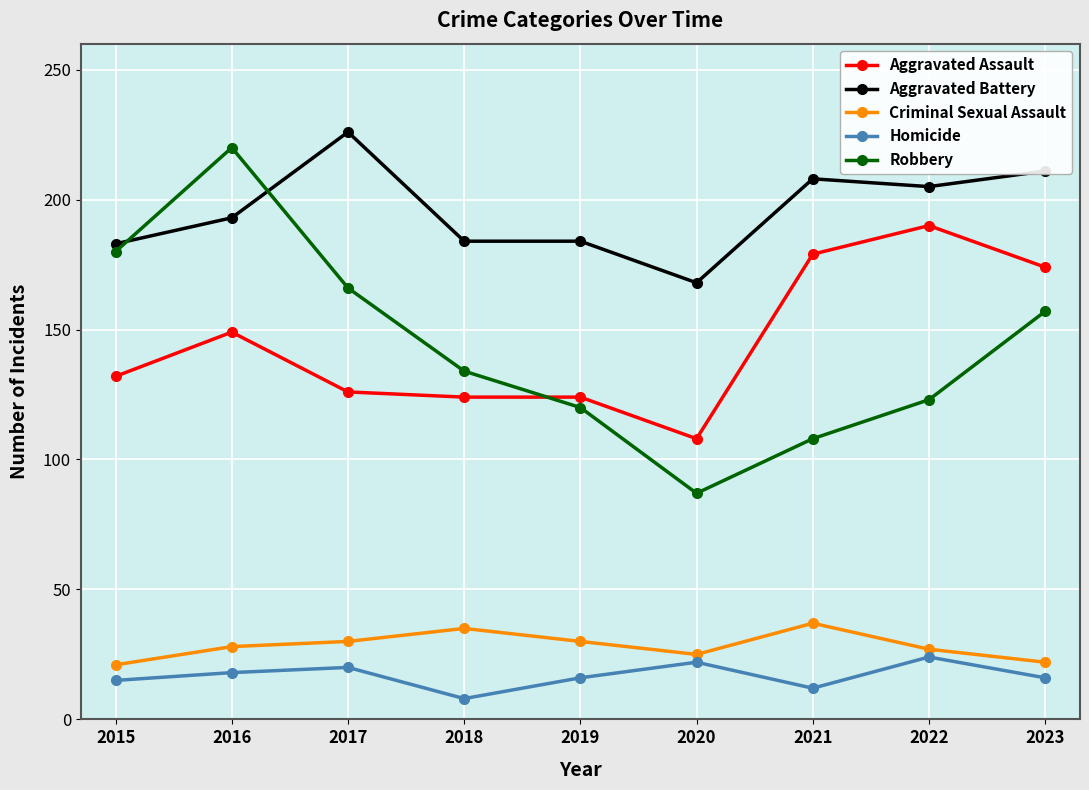

What is the greatest value displayed?

226